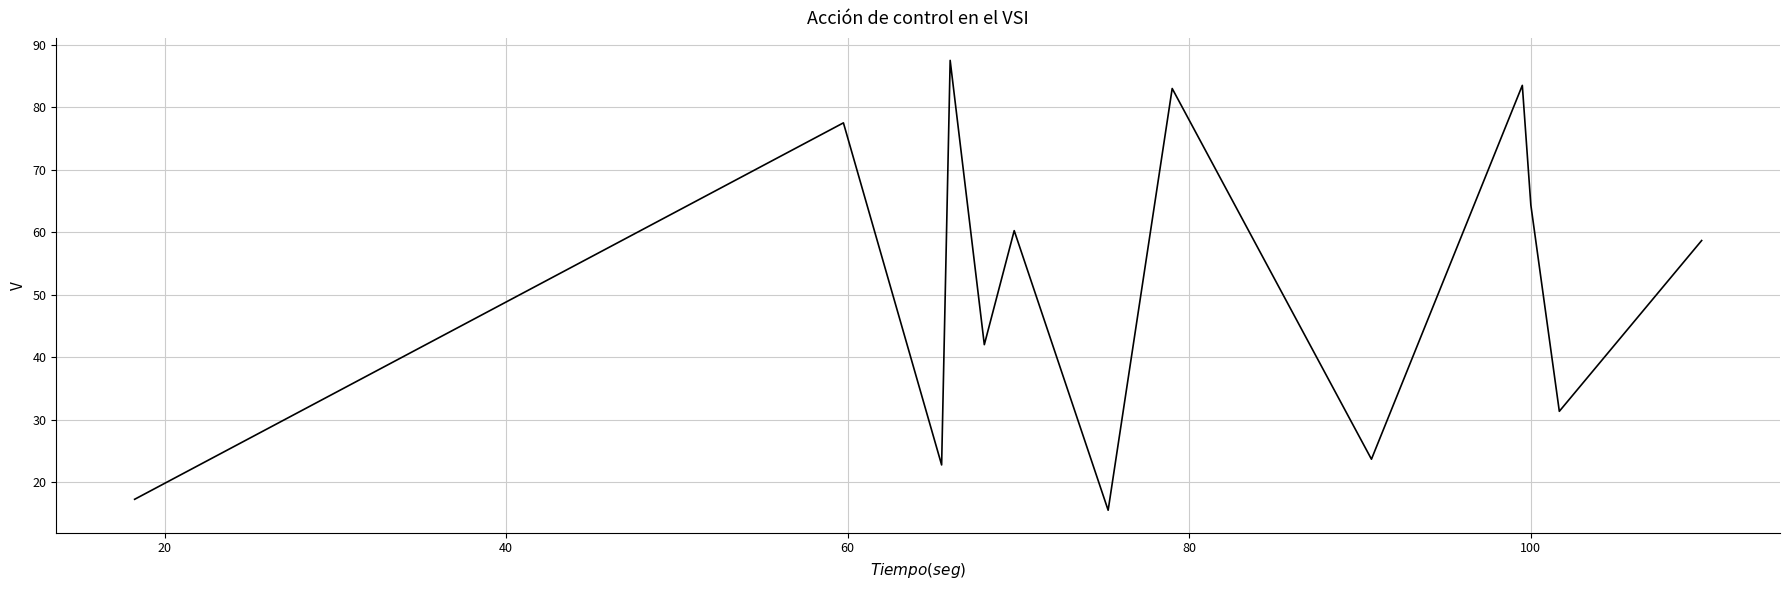

Does the chart have visible grid lines?

Yes